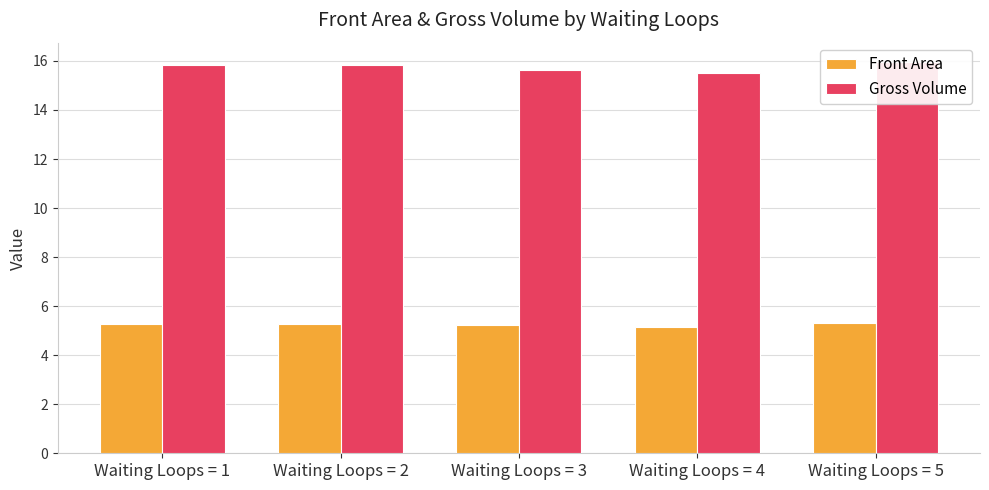

Count the Front Area values in the range 5 to 6.

5